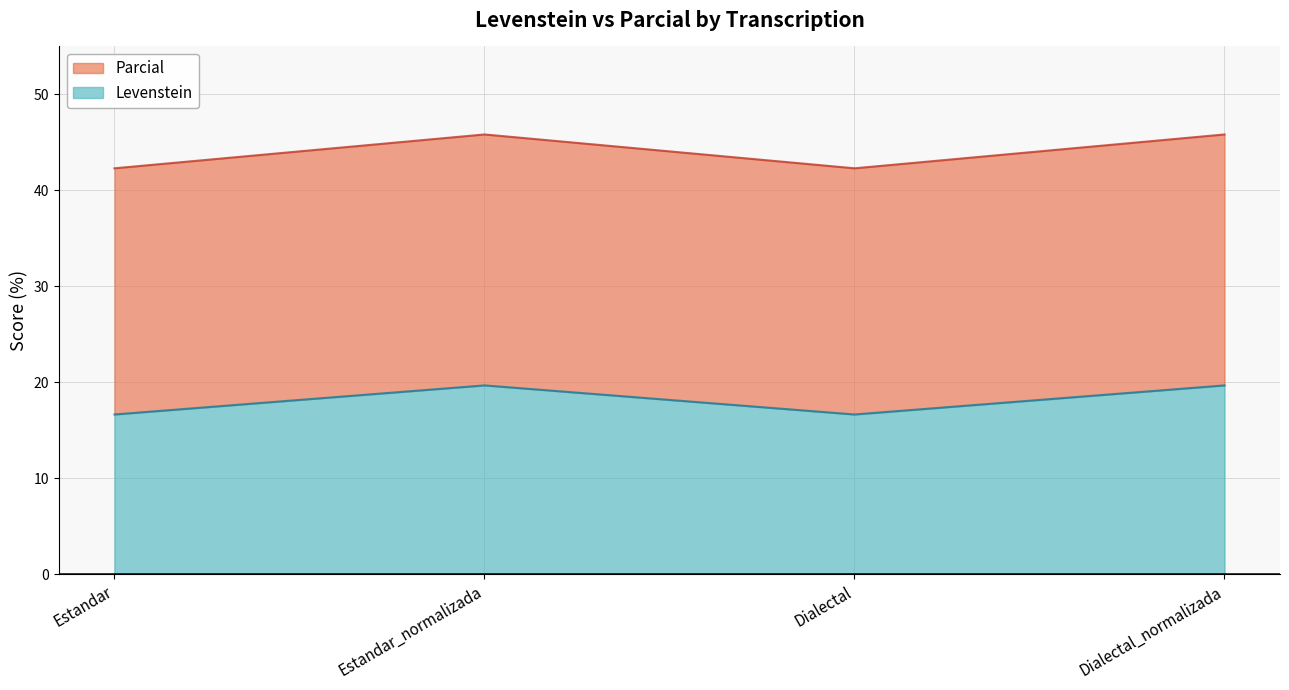

At which label does Levenstein reach its peak?

Estandar_normalizada